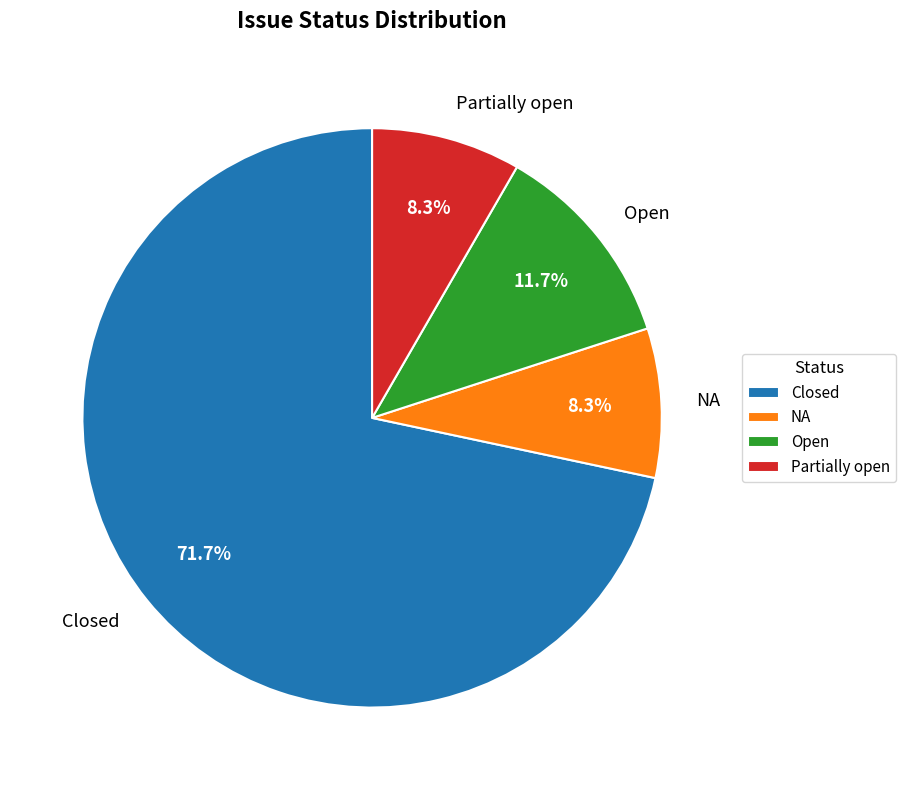

To the nearest percent, what is the difference between the Partially open and Closed slice percentages?

63%